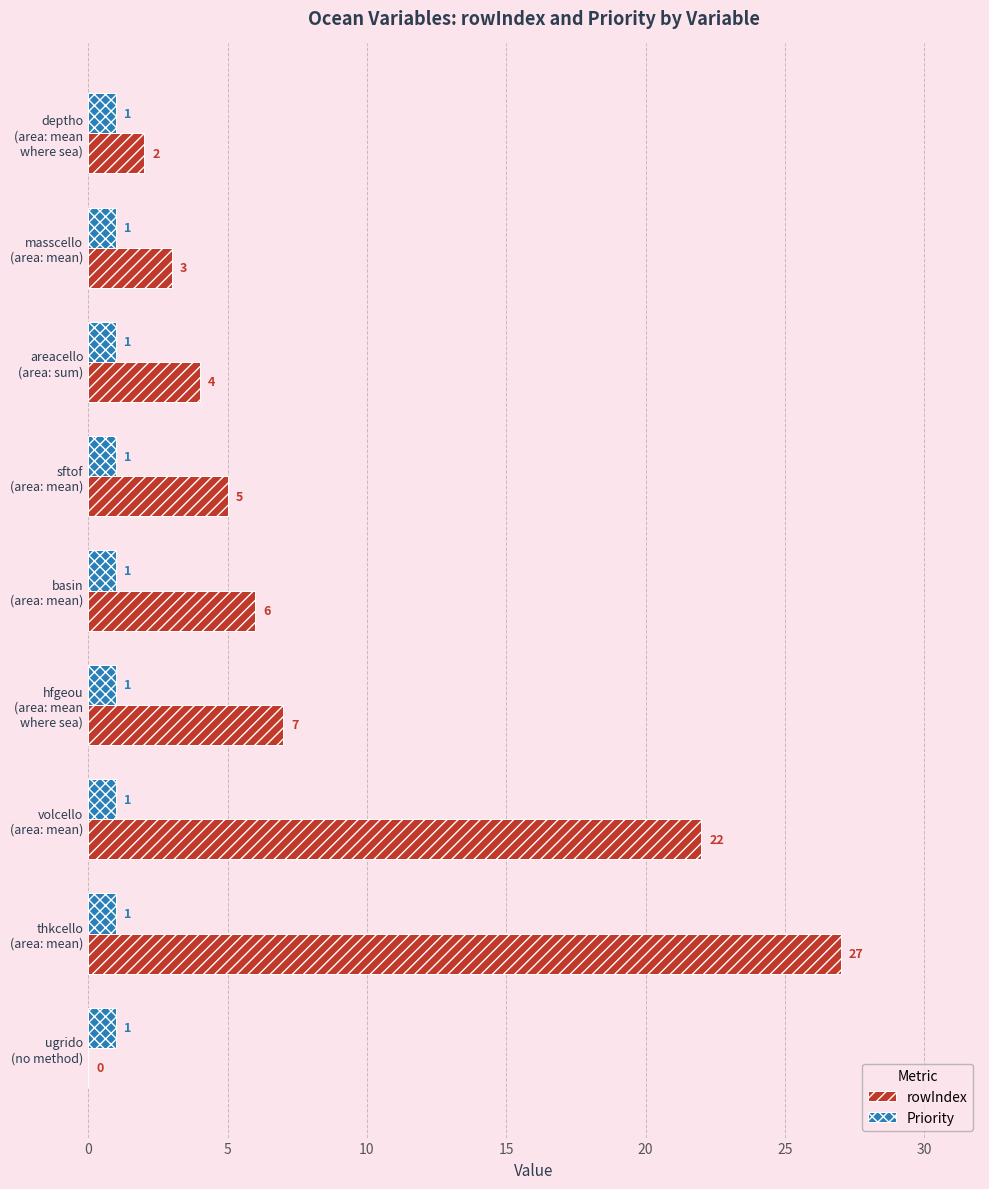

How many distinct data groups are displayed?

2